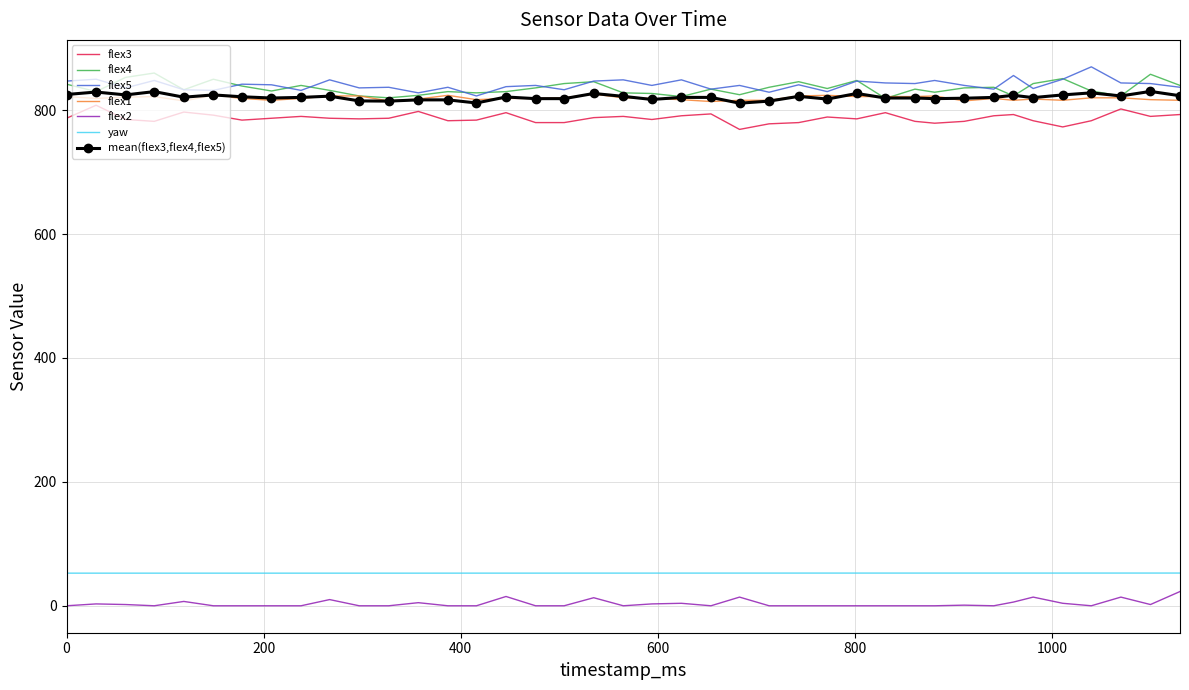

What is the greatest value displayed?

870.0